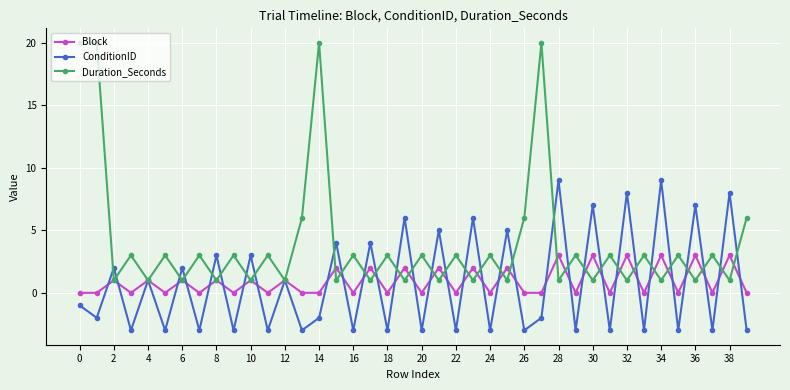

Is this an area chart (filled region under the line)?

No